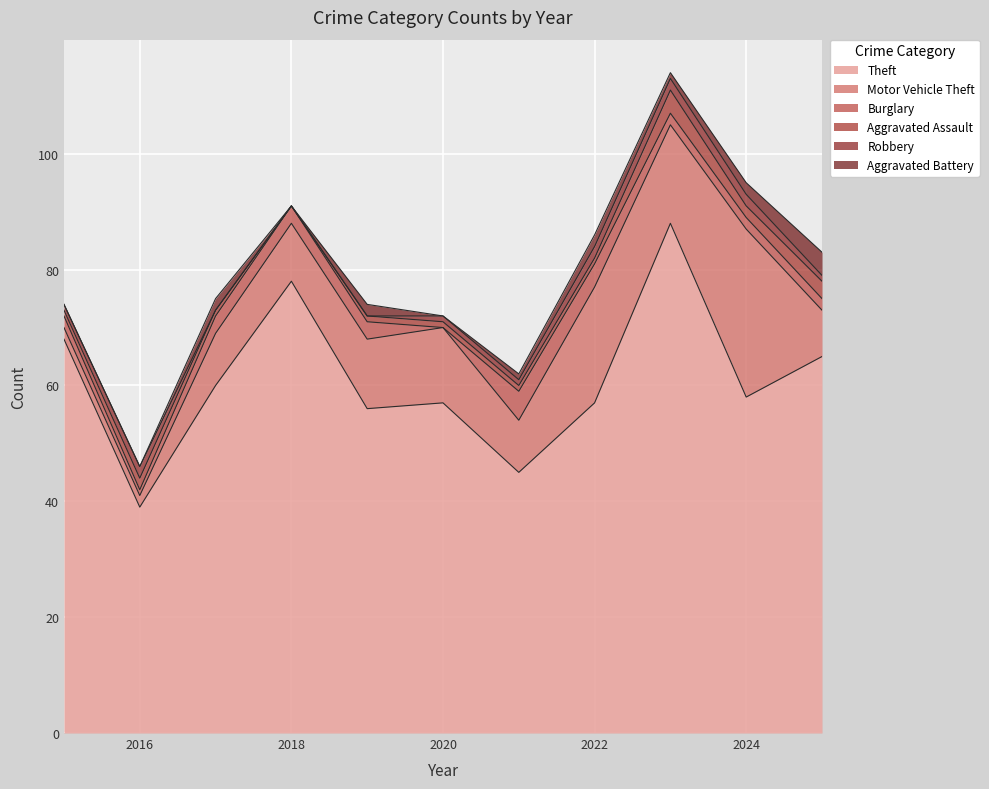

The Robbery series shows 2 at 2016. True or false?

True